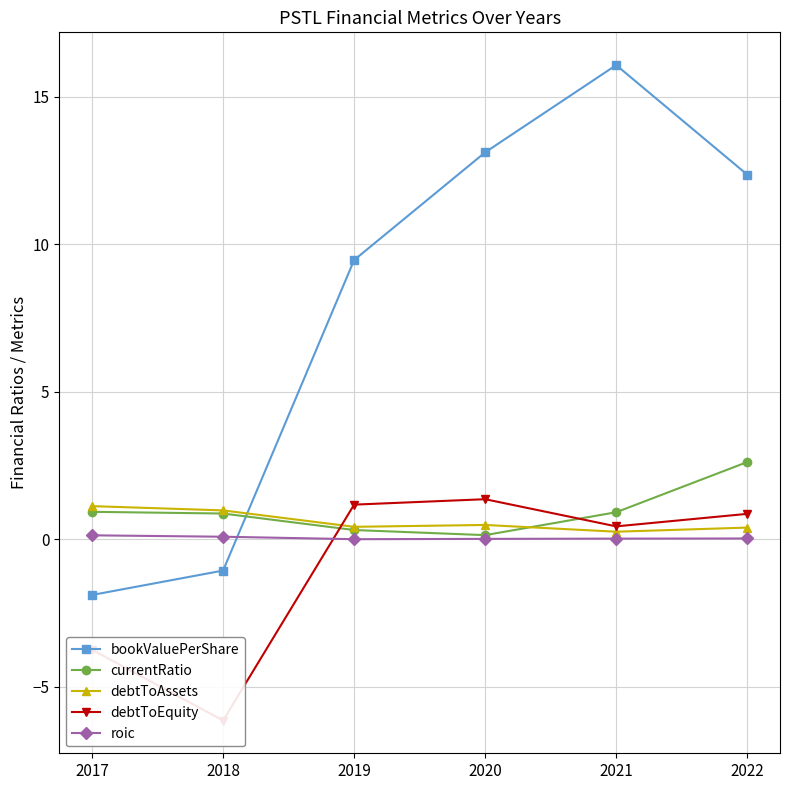

List the series in order of their peak value, lowest first.

roic, debtToAssets, debtToEquity, currentRatio, bookValuePerShare